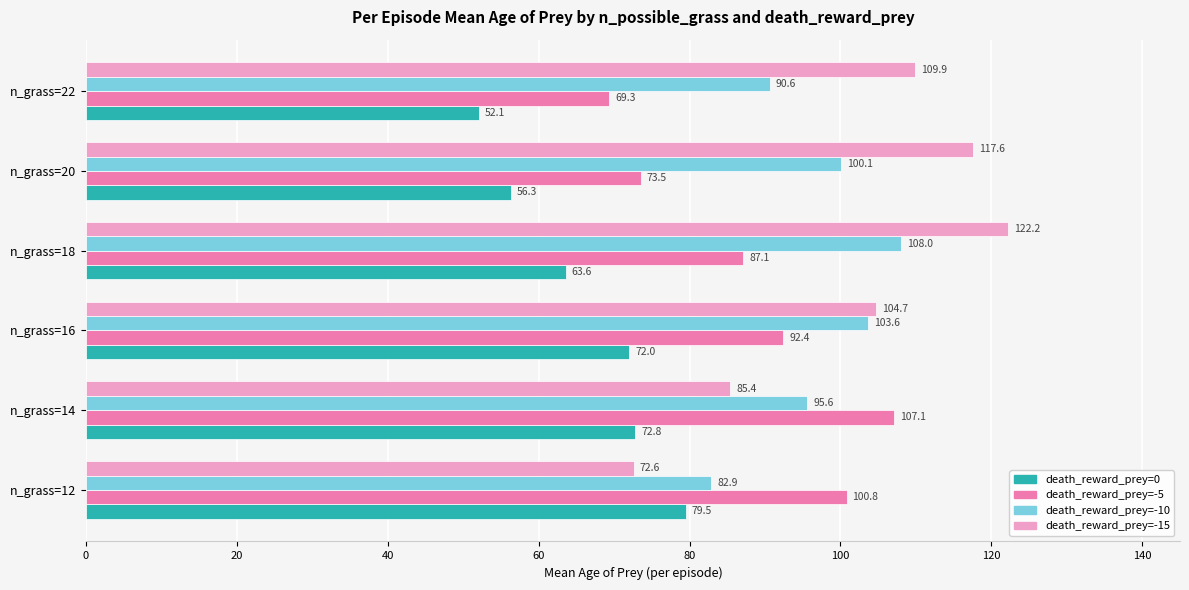

At which label is death_reward_prey=-5 closest to 88?

n_grass=18